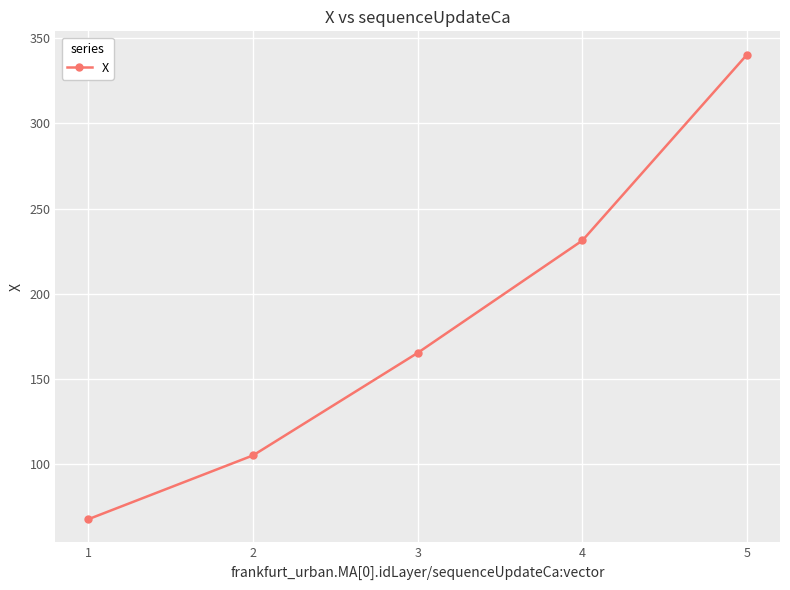

How many lines are shown in the chart?

1